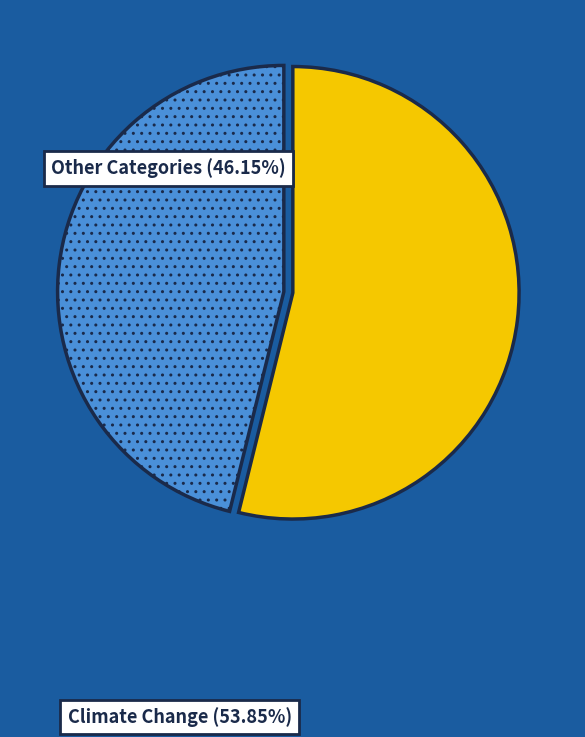

Does any single category account for the majority?

Yes